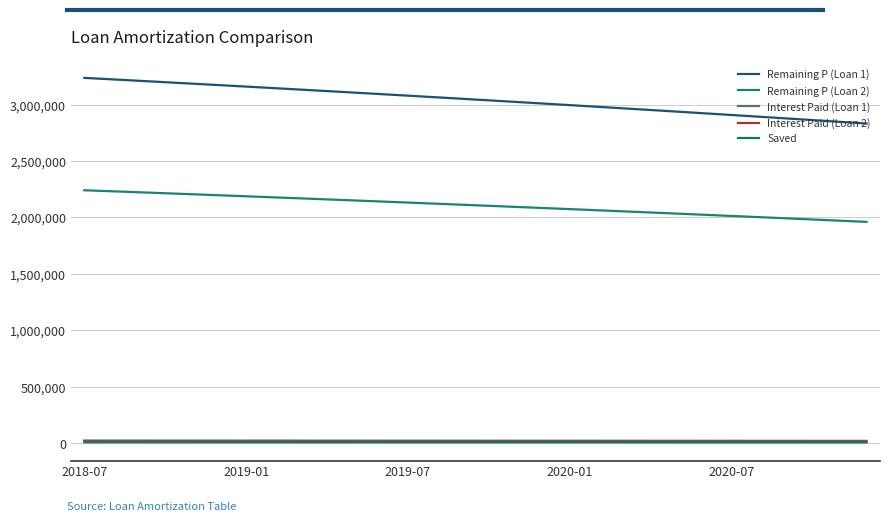

At how many categories does at least one series exceed 3030692?

16